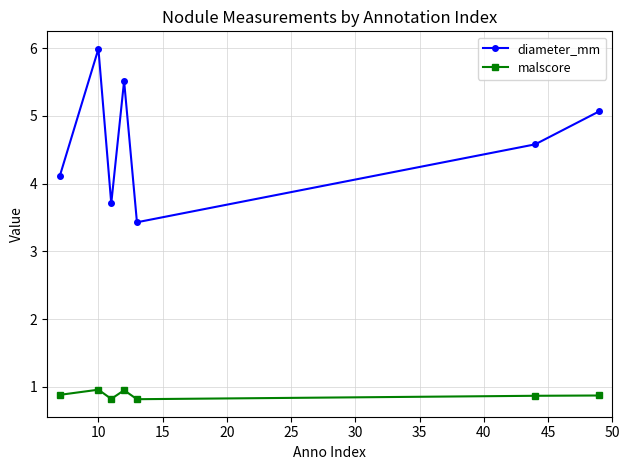

At how many categories does at least one series exceed 3?

7